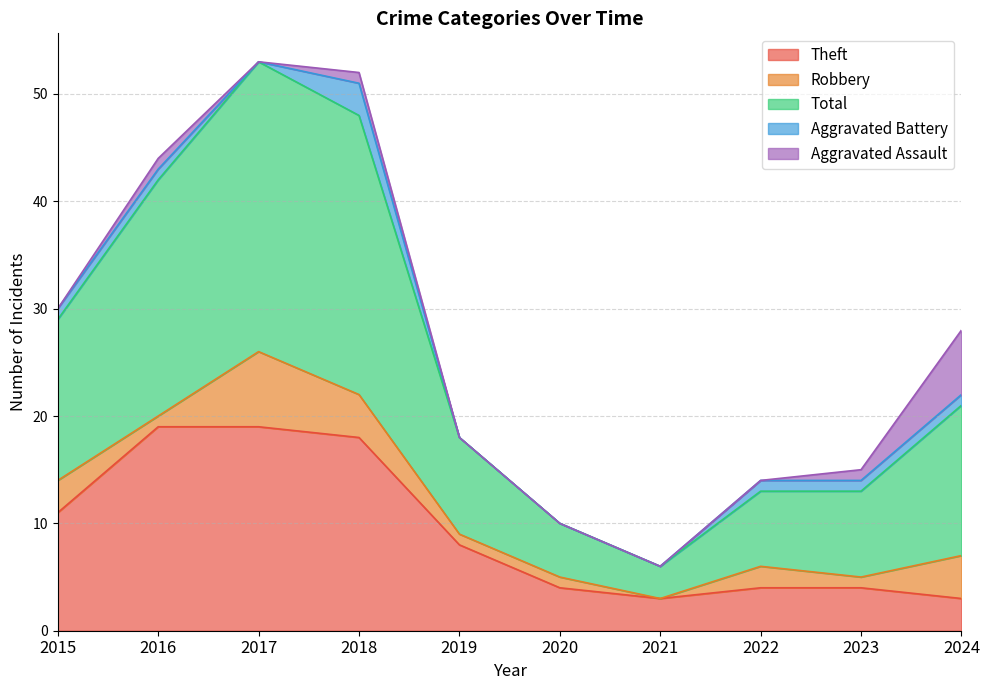

True or false: Aggravated Battery has a value of 0 at 2021.

True